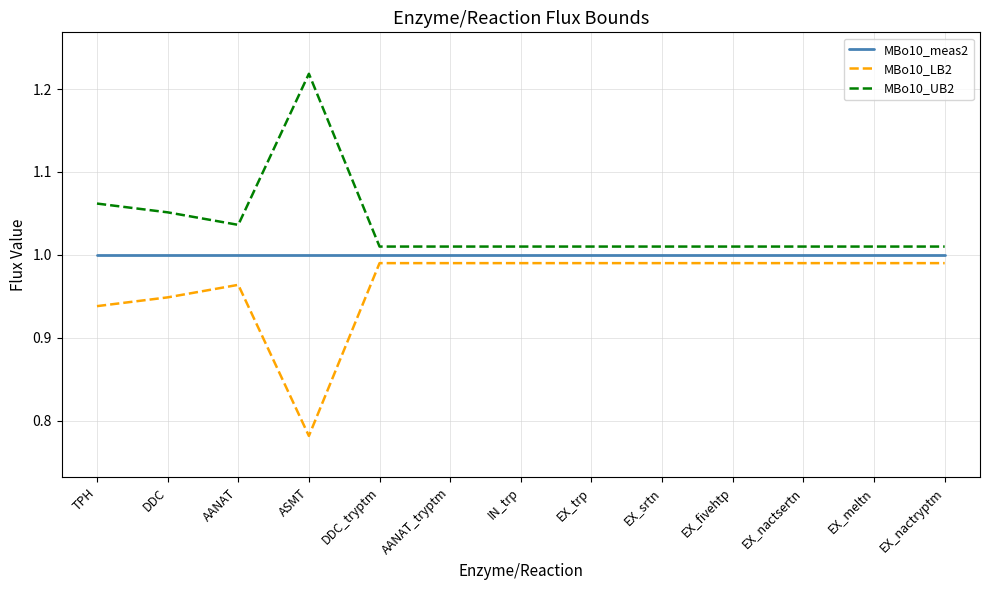

Is it true that MBo10_meas2 equals 1.7 at AANAT_tryptm?

False